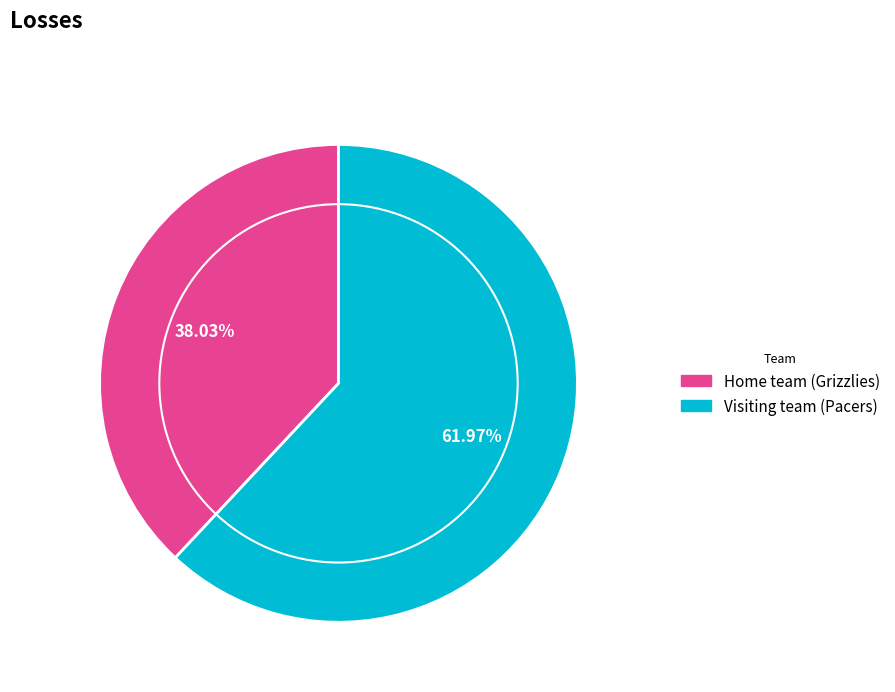

To the nearest percent, what is the difference between the largest and smallest slice percentages?

24%